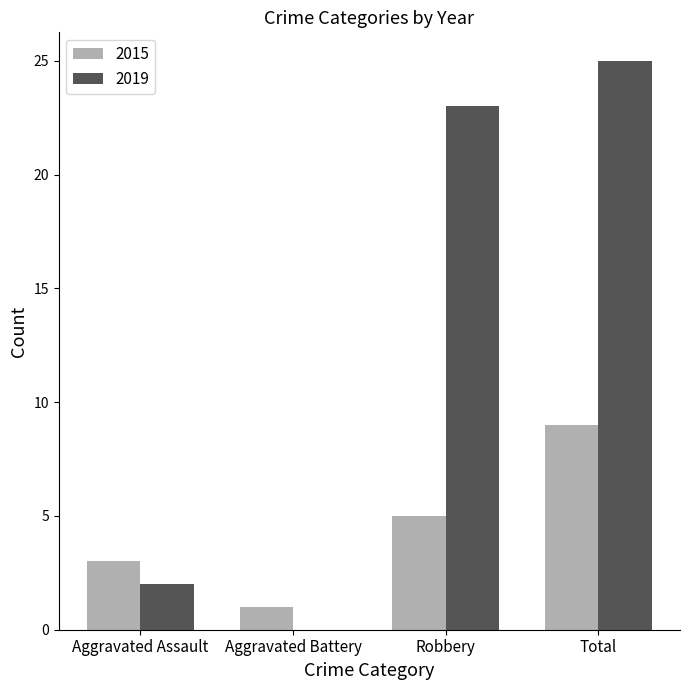

Count the 2015 values in the range 3 to 9.

3